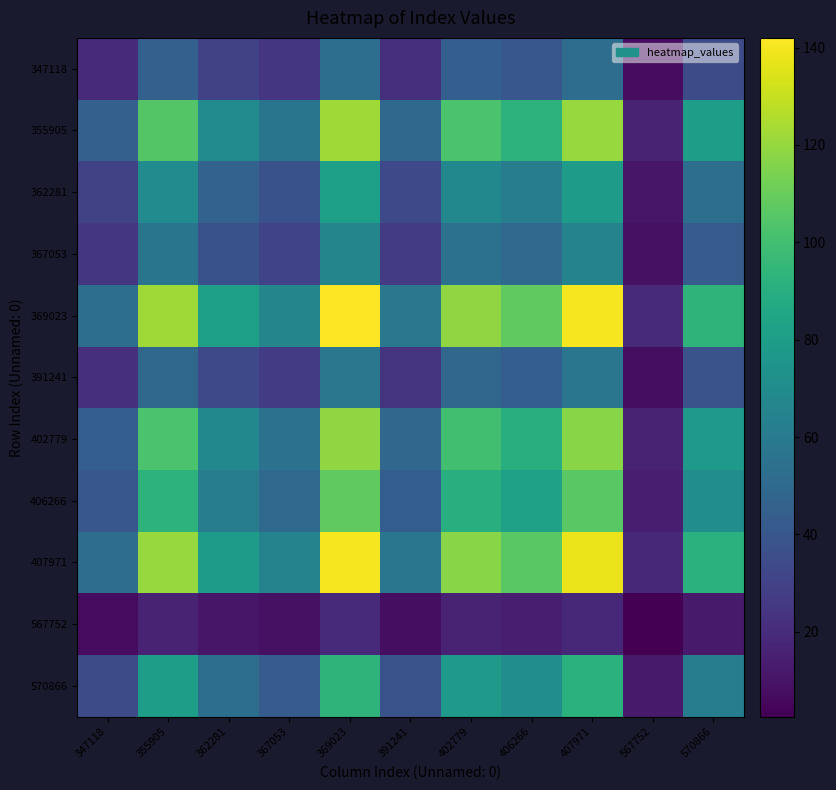

Which series has the largest total across all categories?

369023